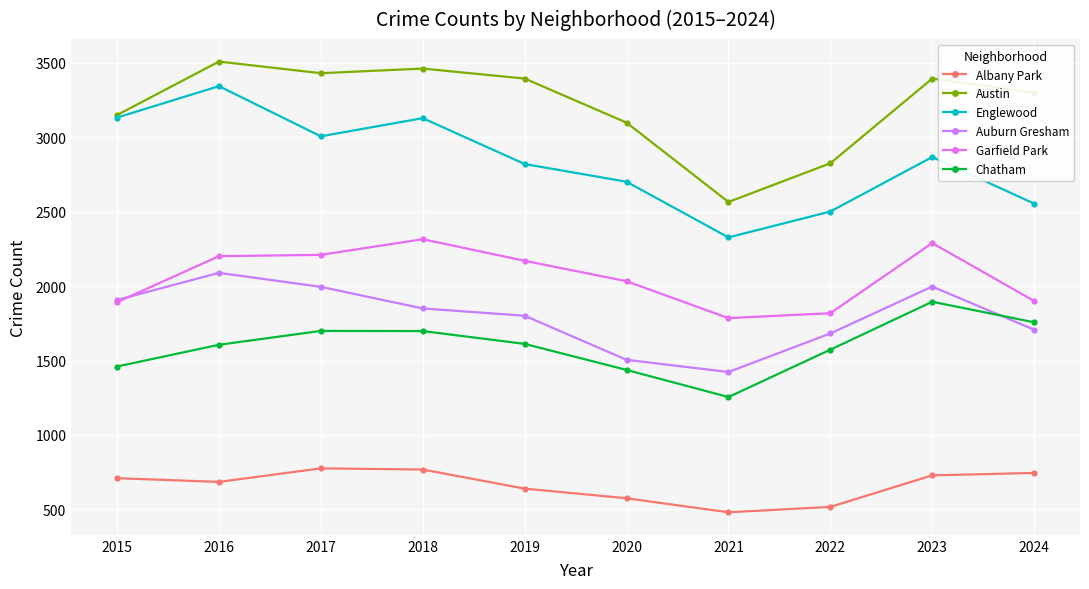

At which label does Austin reach its minimum?

2021